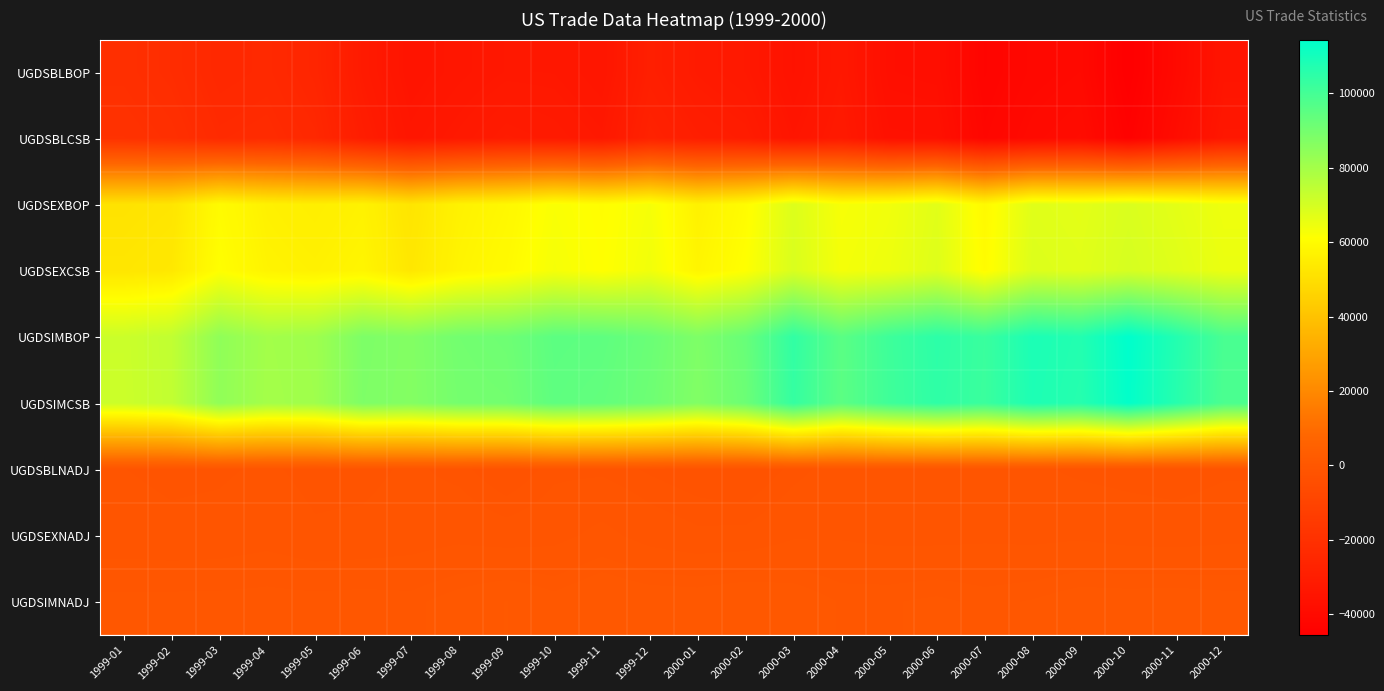

What is the greatest value displayed?

114421